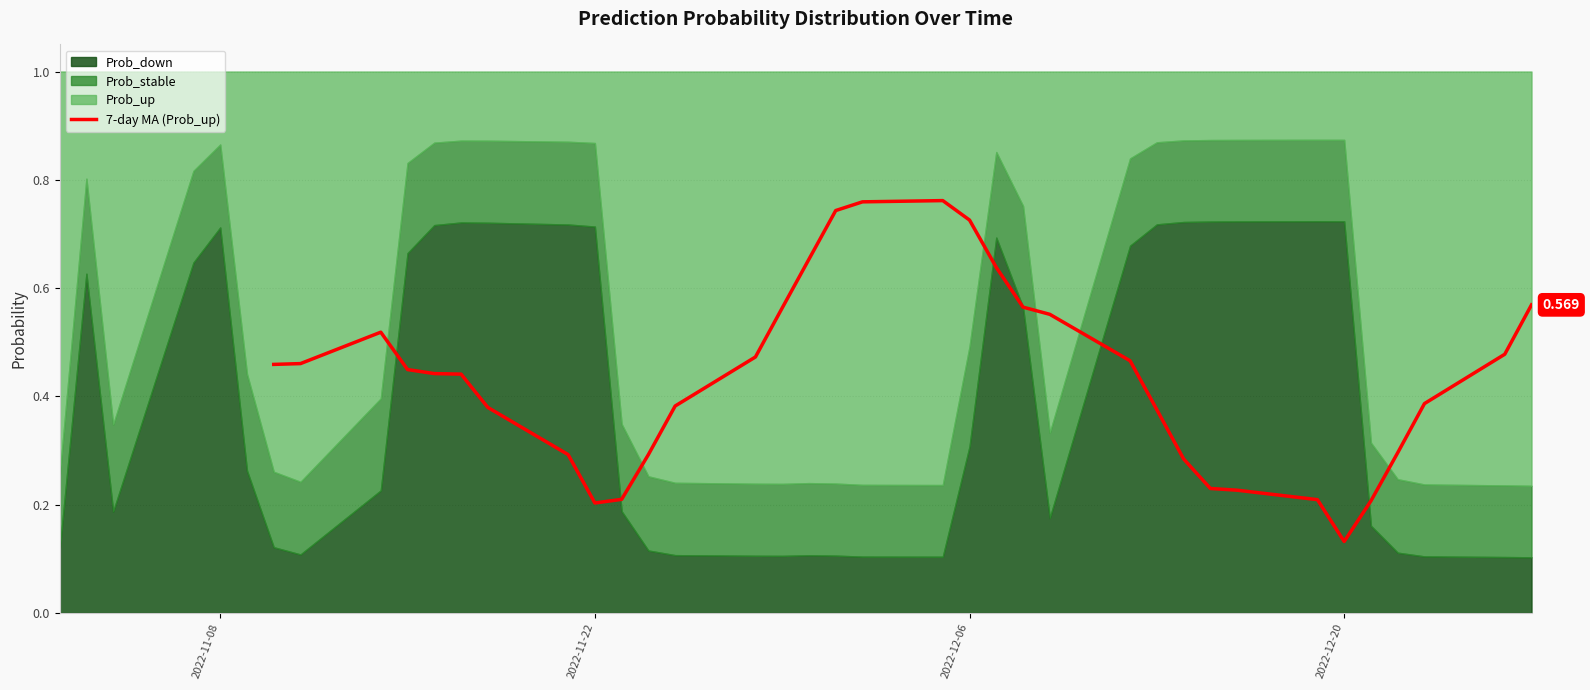

How many data points are above 0?

34